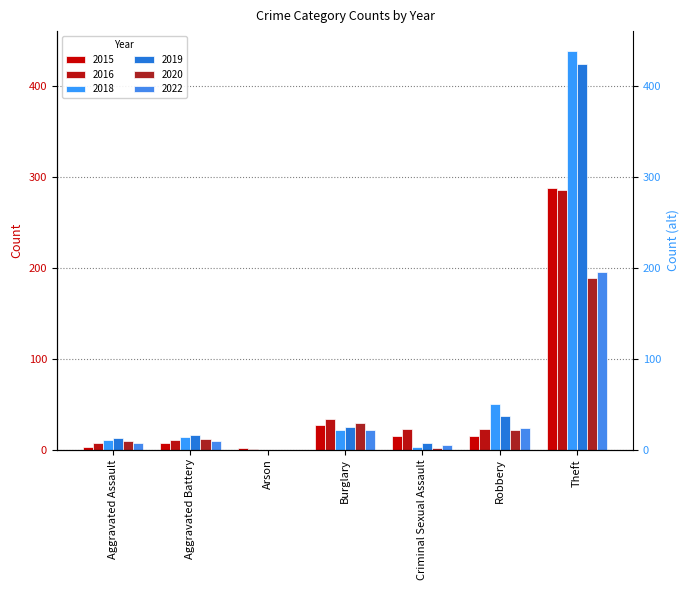

Between Aggravated Battery and Theft, which series saw the biggest shift?

2018